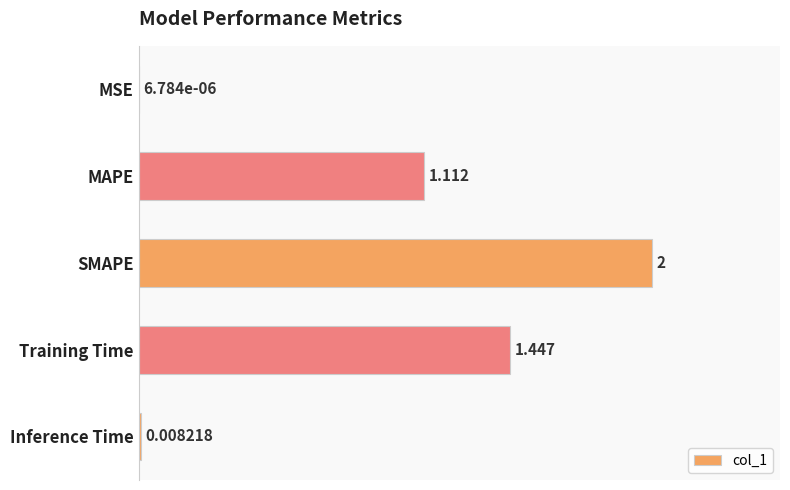

At which label is the value closest to 1?

MAPE